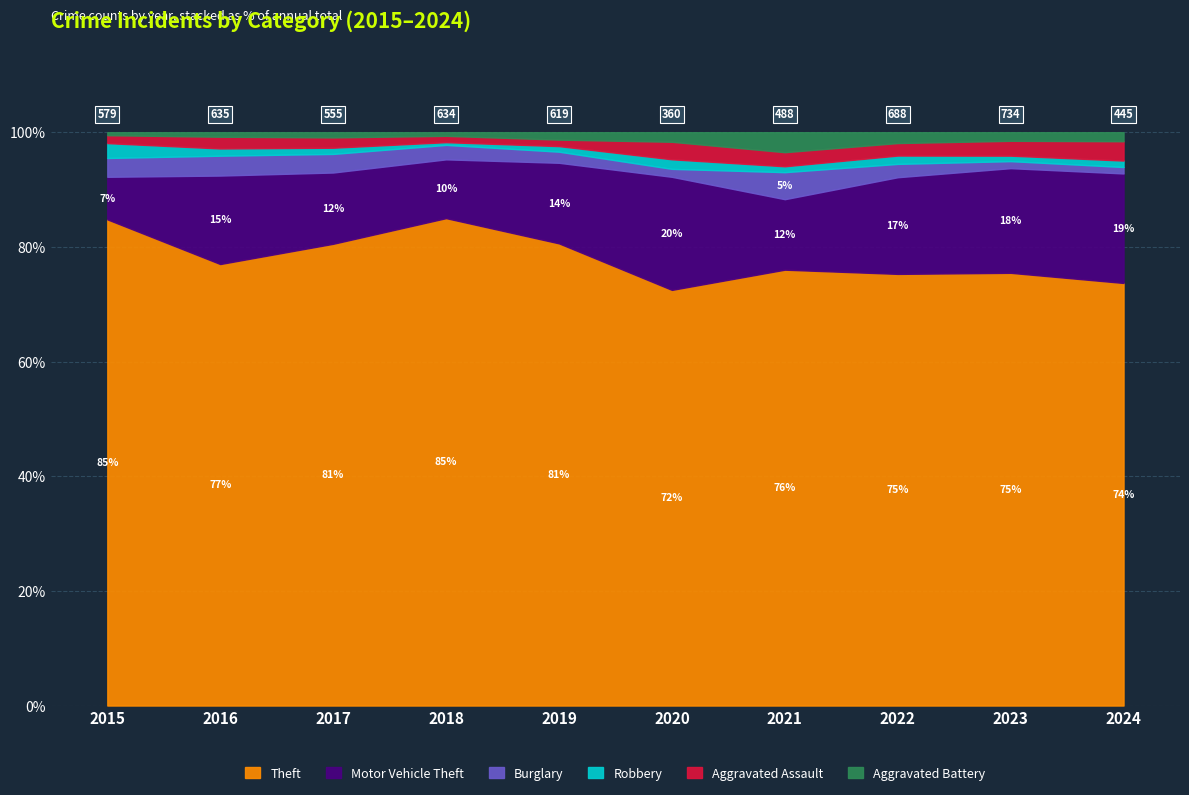

What is the highest value of the Theft series?

85.0